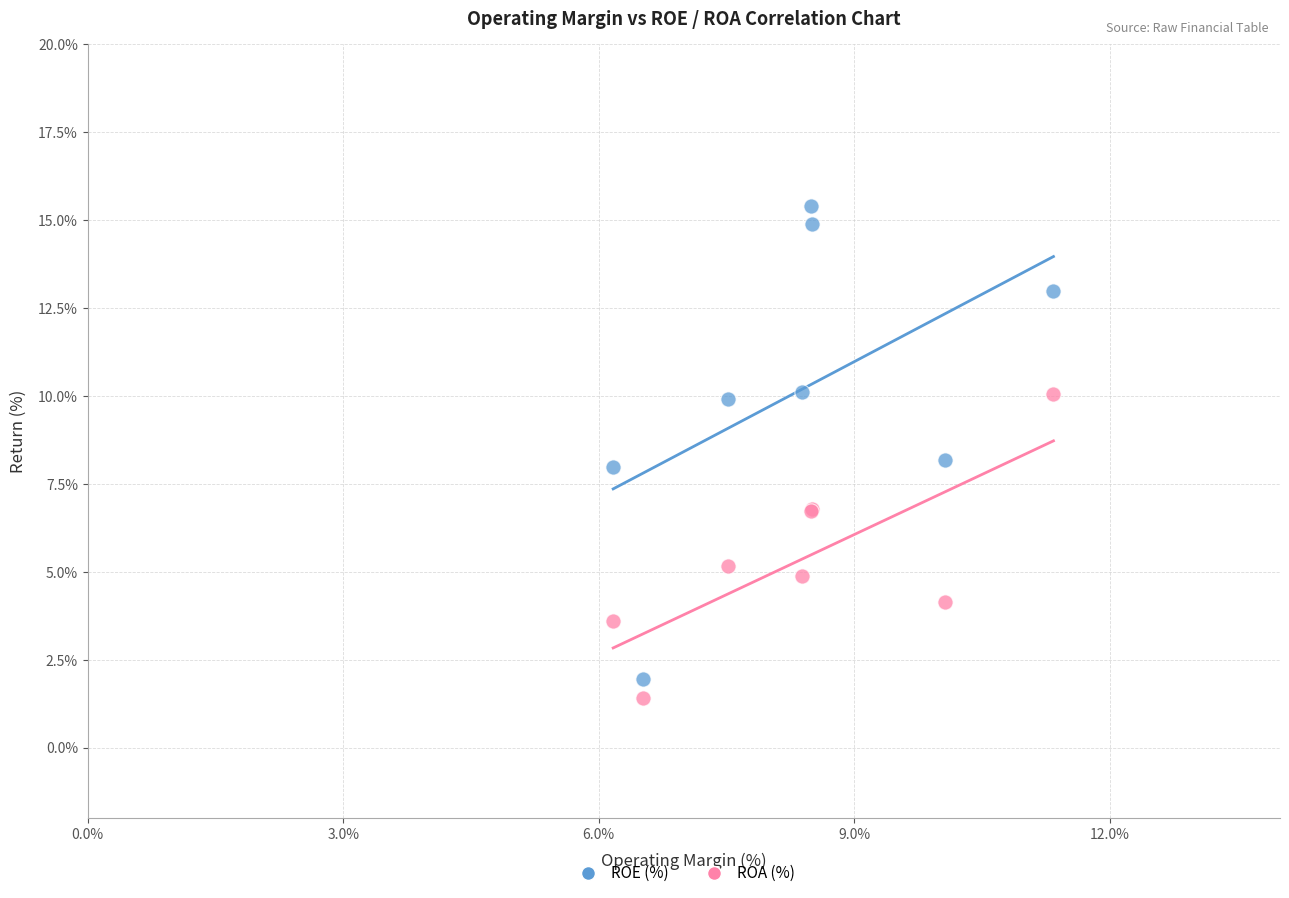

What are all the series names shown in the legend?

ROE (%), ROA (%)